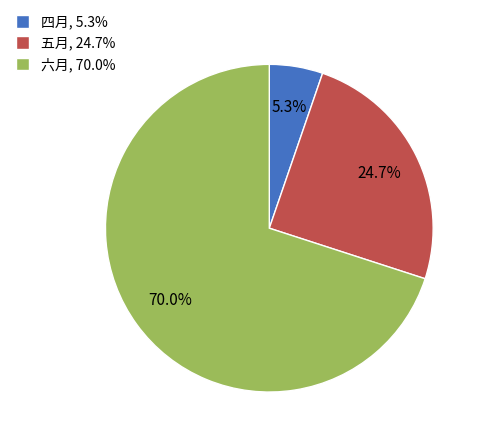

What portion of the pie excludes 六月?

30.0%